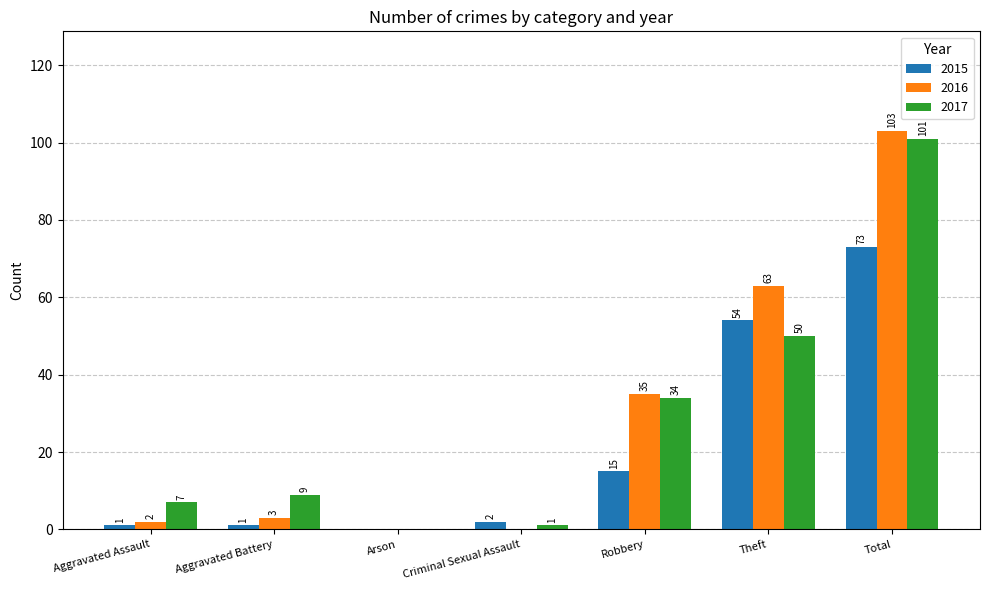

True or false: 2015 has a value of 29 at Theft.

False